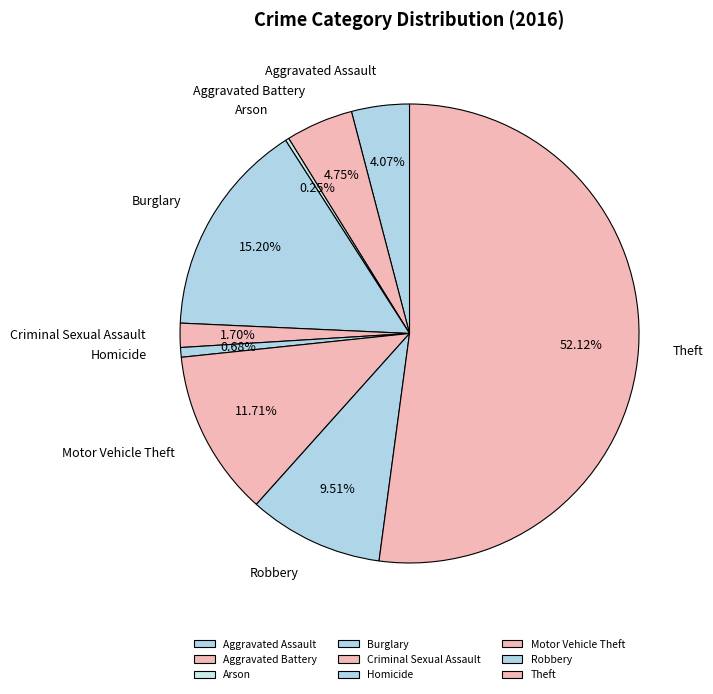

Is Aggravated Assault the majority of the pie?

No